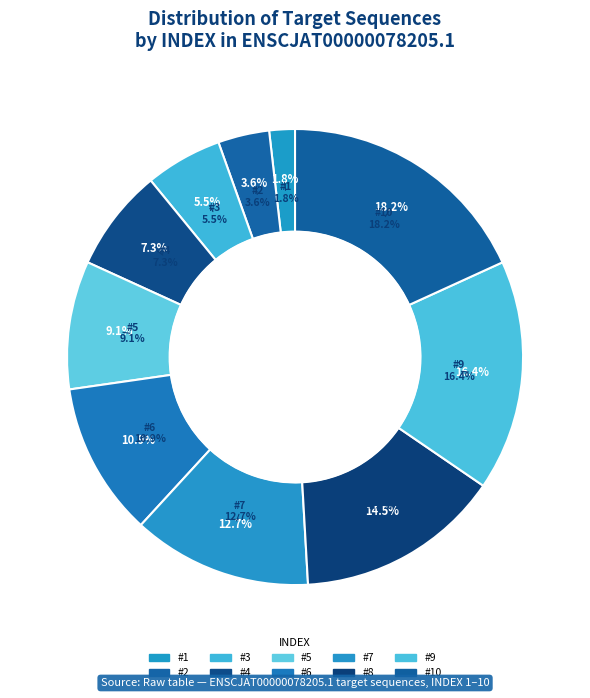

How many slices are in this pie chart?

10